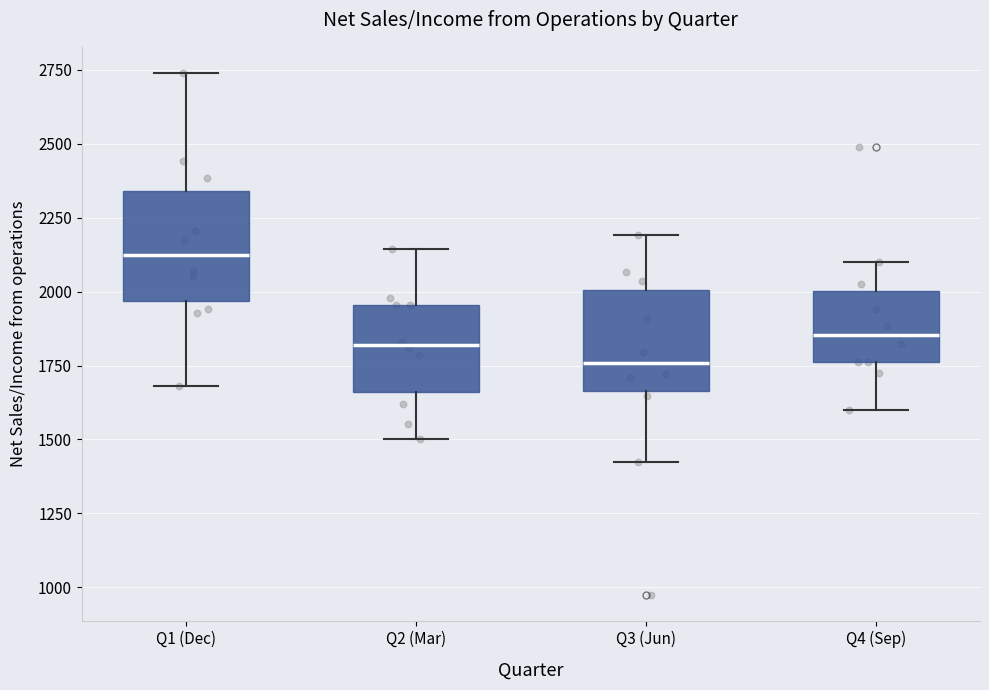

Reading left to right, transcribe this box plot: for each box, give where its median line is, the range the box spans, and where its two whiskers end, as read against the y-axis. The values are not printed on the chart, so give them approximately, as read against the axis.

Q1 (Dec): median 2100, box 1950 to 2350, whiskers 1700 to 2750
Q2 (Mar): median 1800, box 1650 to 1950, whiskers 1500 to 2150
Q3 (Jun): median 1750, box 1650 to 2000, whiskers 1400 to 2200
Q4 (Sep): median 1850, box 1750 to 2000, whiskers 1600 to 2100